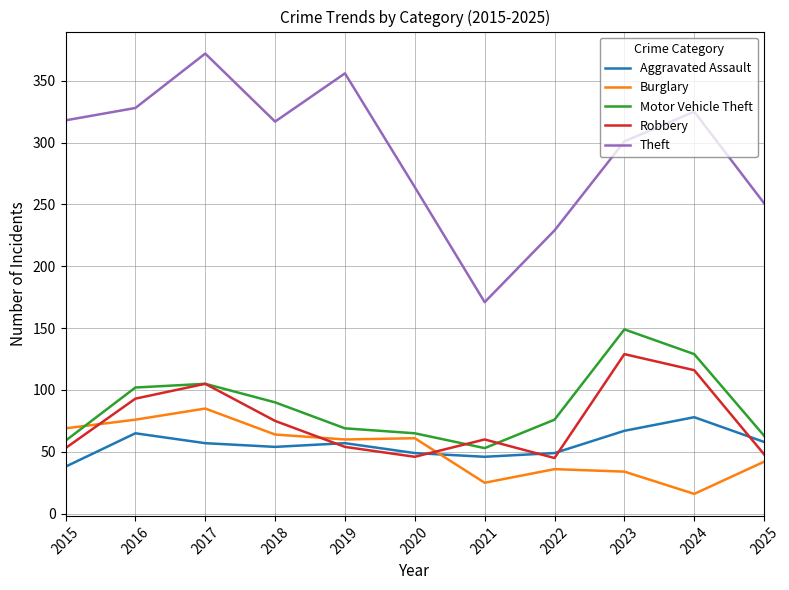

True or false: Theft and Motor Vehicle Theft cross at least once.

False